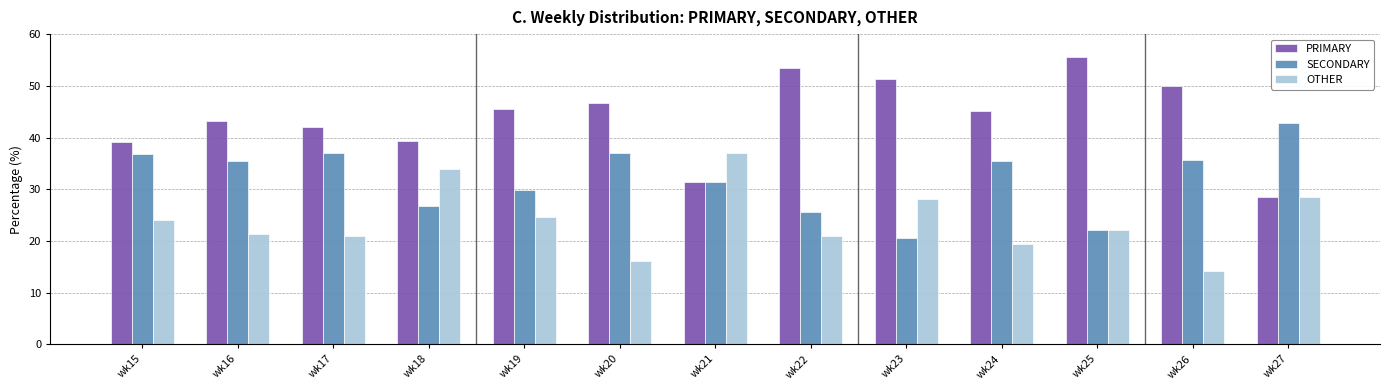

Rank the series by their average value, from lowest to highest.

OTHER, SECONDARY, PRIMARY